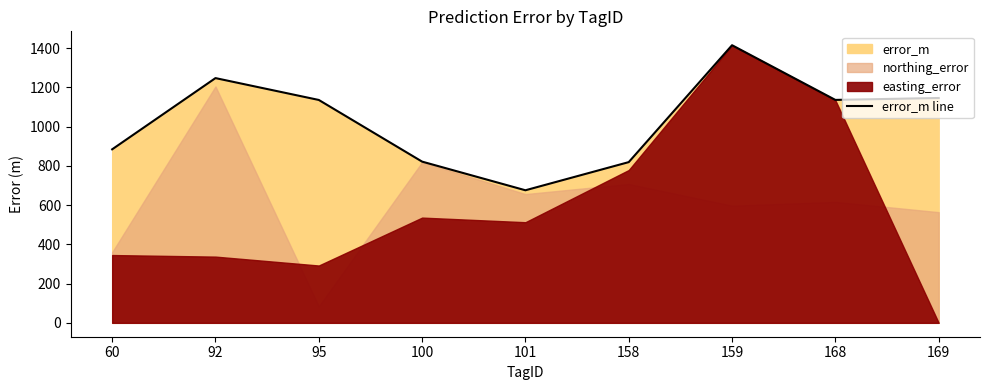

Rank the categories by value from highest to lowest.

159, 92, 169, 168, 95, 60, 100, 158, 101